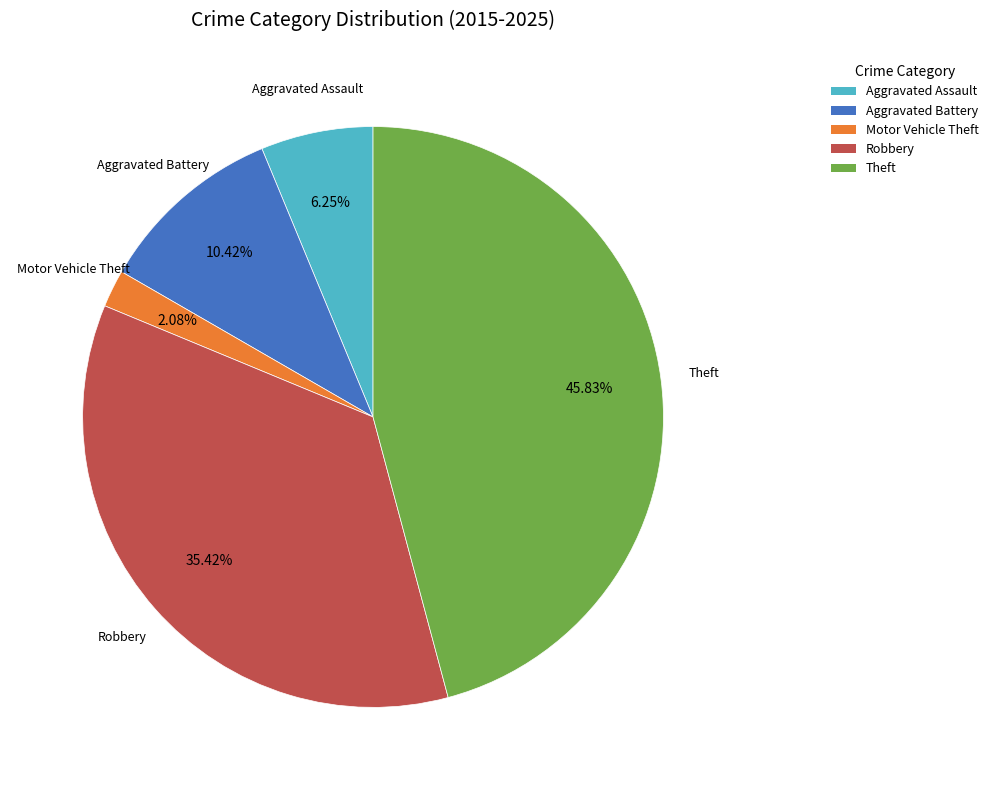

Does Theft account for over 50% of the chart?

No